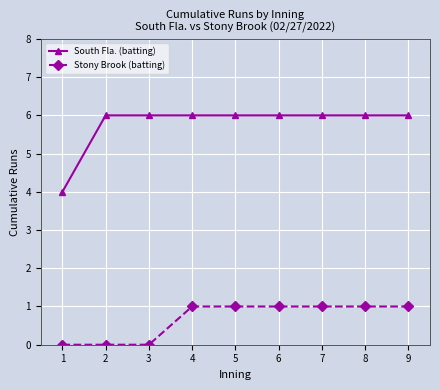

What is the difference between the highest and lowest values at 4?

5